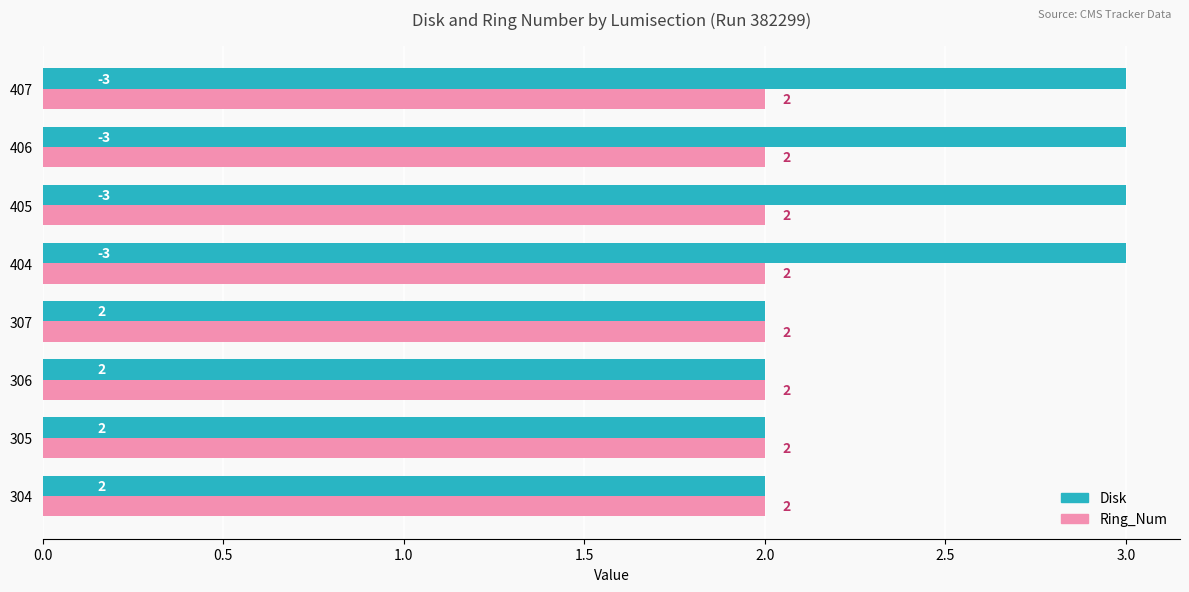

Between 306 and 404, which series saw the biggest shift?

Disk